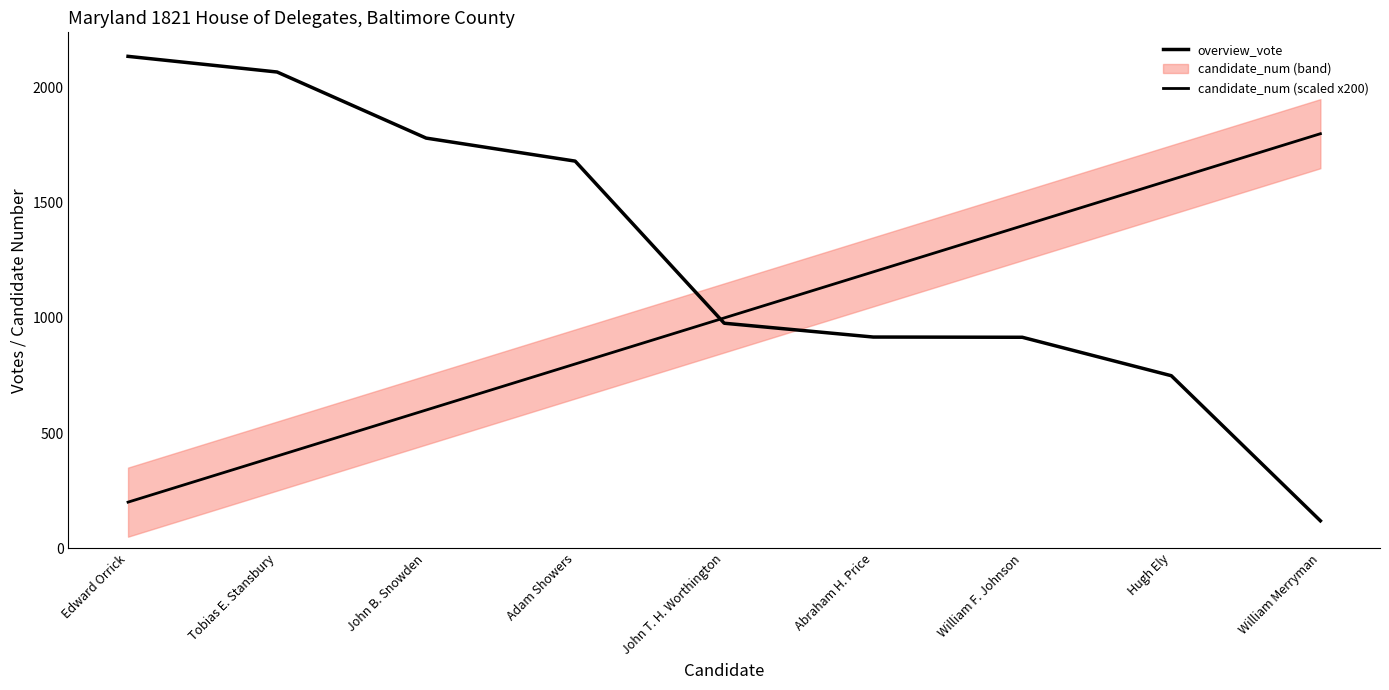

What position from the right is William F. Johnson?

3